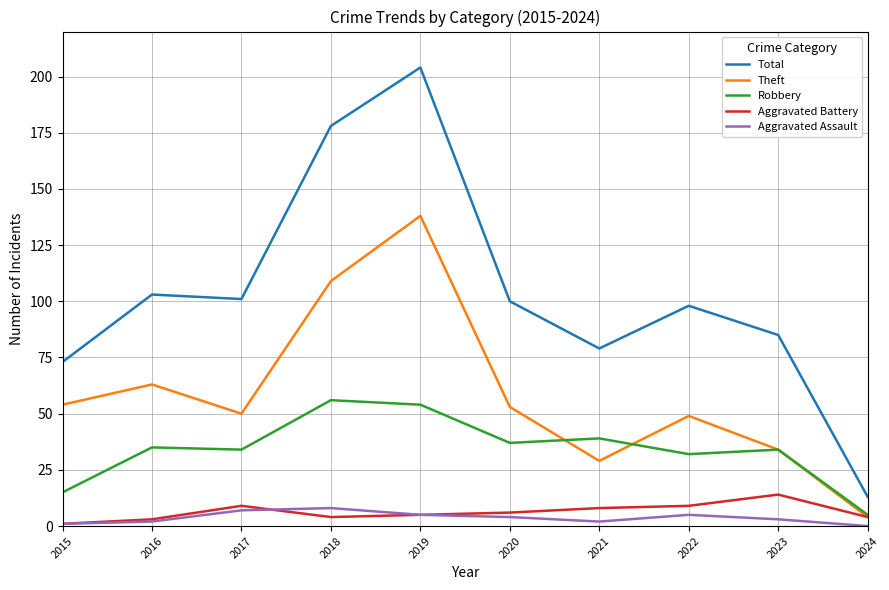

Rank the series by their maximum value, from lowest to highest.

Aggravated Assault, Aggravated Battery, Robbery, Theft, Total